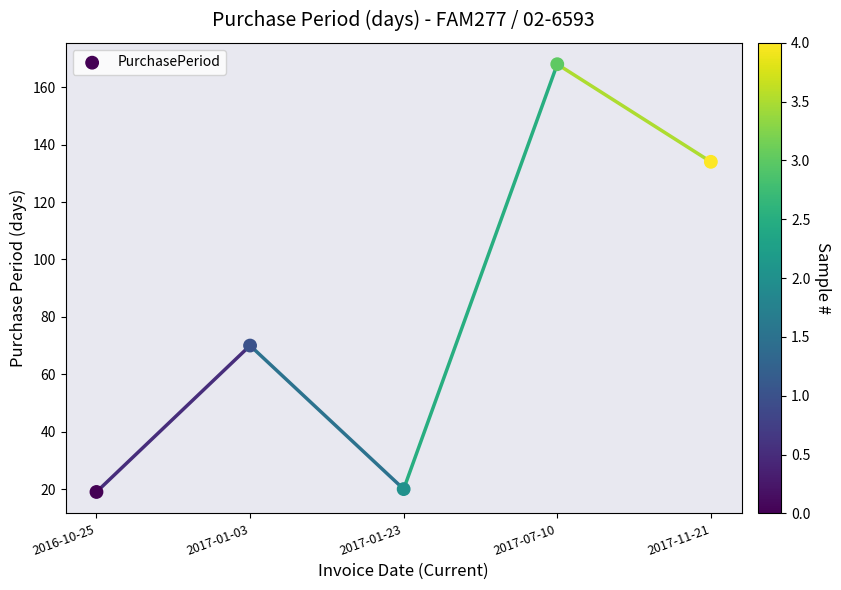

What Y value in the scatter plot is closest to 93?

70